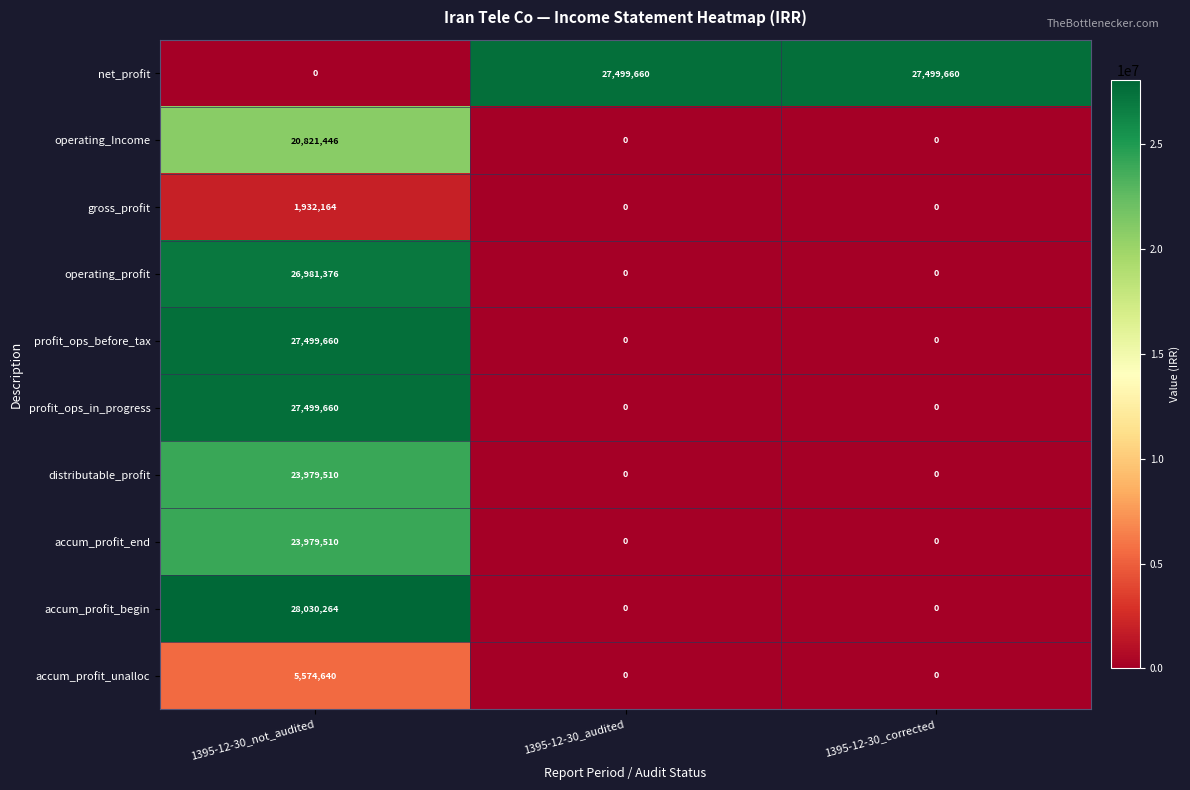

At which category is the sum across all series the highest?

1395-12-30_not_audited